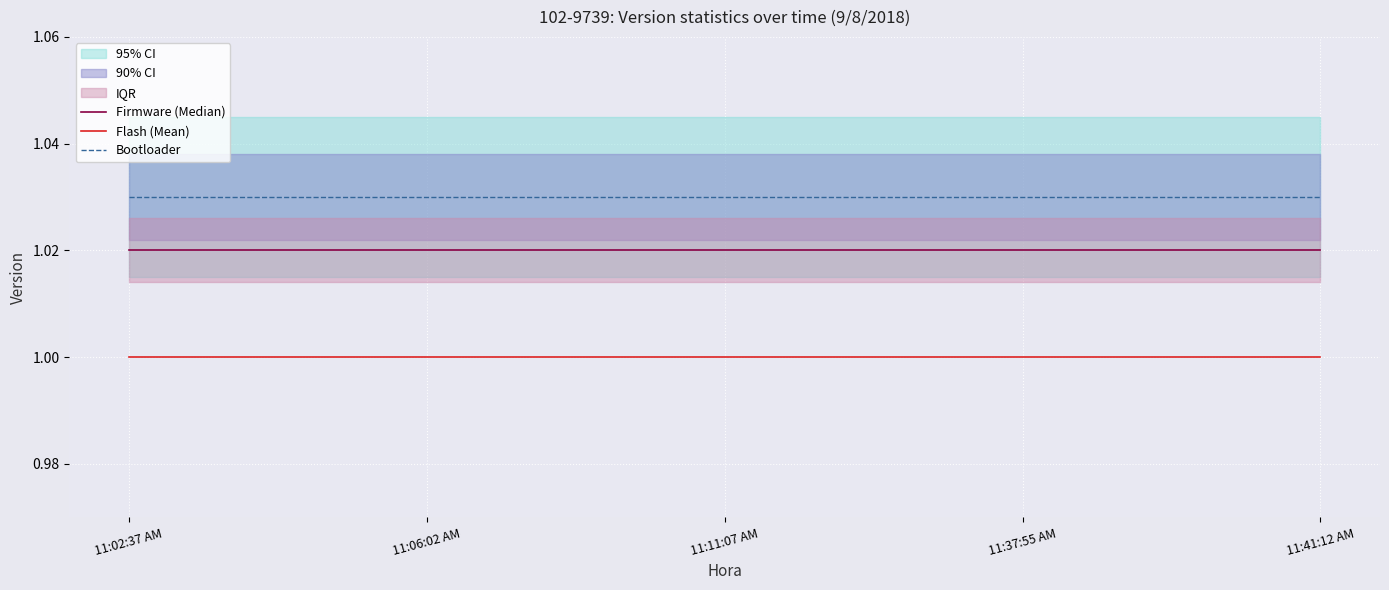

What is the label of the 3rd point from the left?

11:11:07 AM